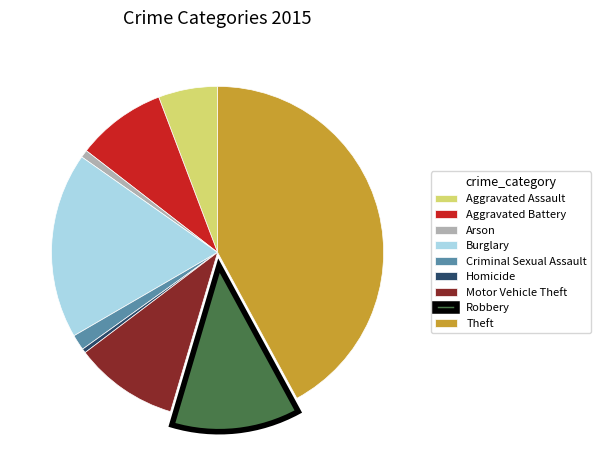

Combined, do Motor Vehicle Theft and Aggravated Battery account for over 50%?

No